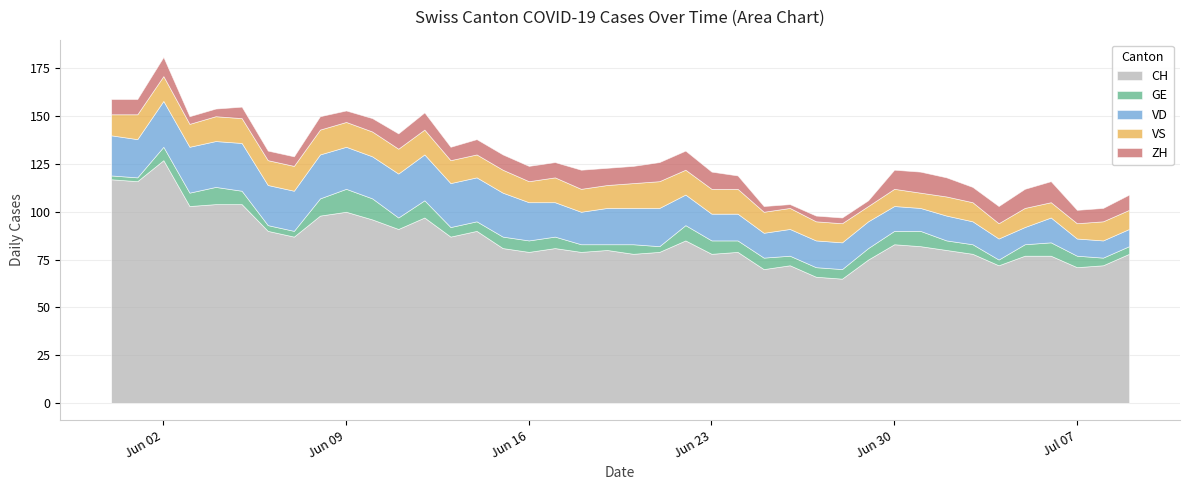

Is the value of VD at 2020-06-19 greater than the value of GE at 2020-07-05?

Yes